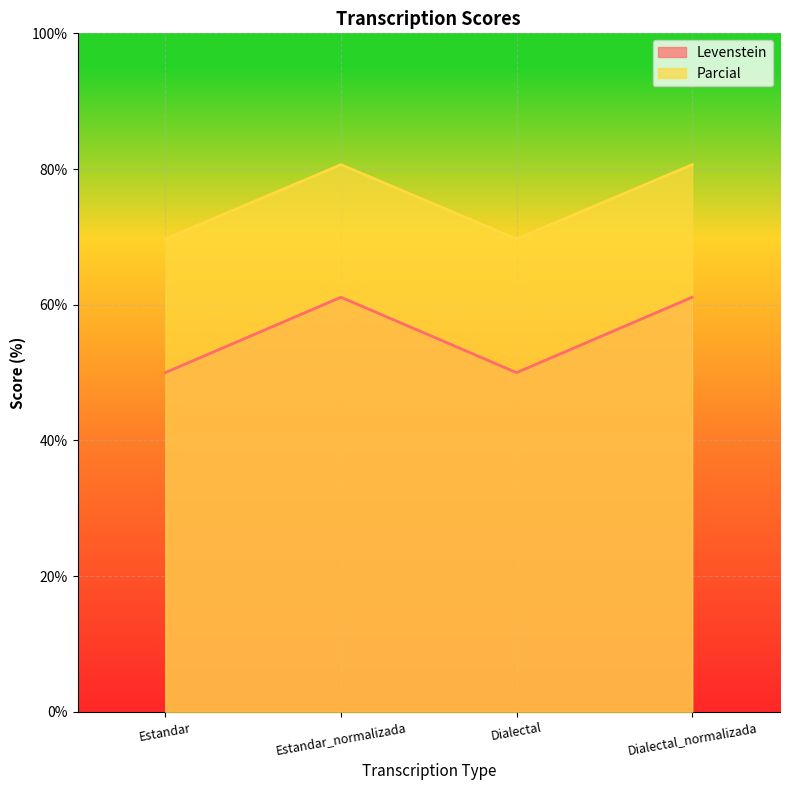

List the series in order of their peak value, highest first.

Parcial, Levenstein